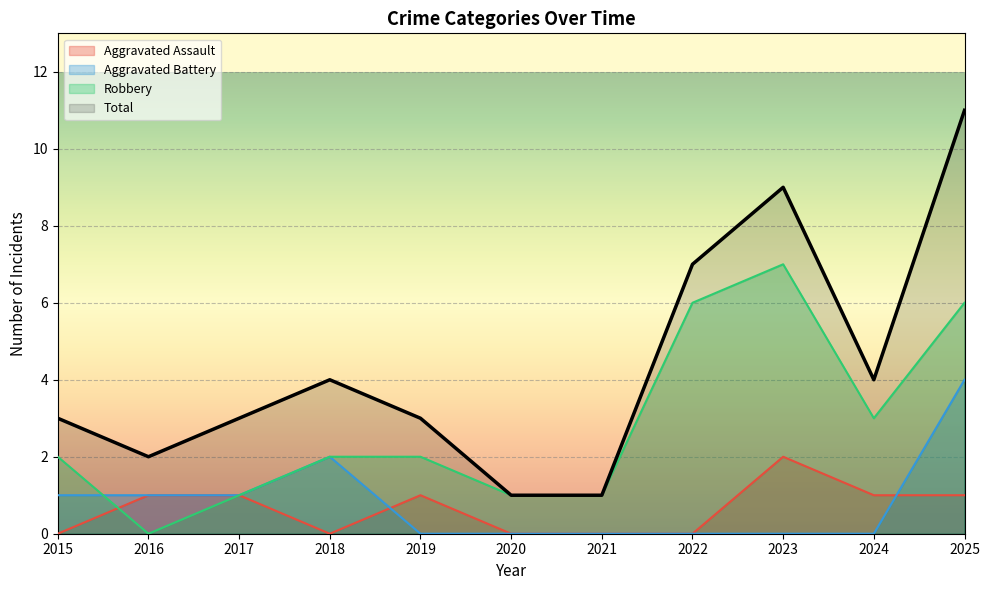

Where is Total nearest to the value 6?

2022